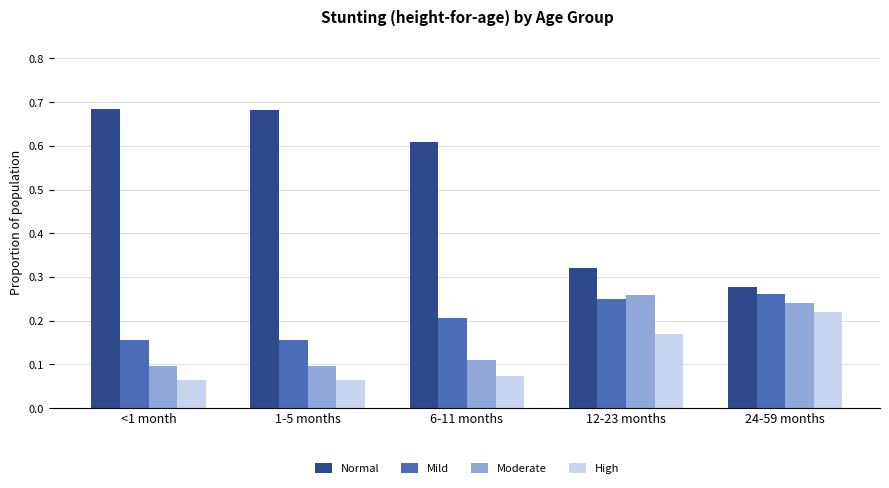

How many bars are there in total?

20